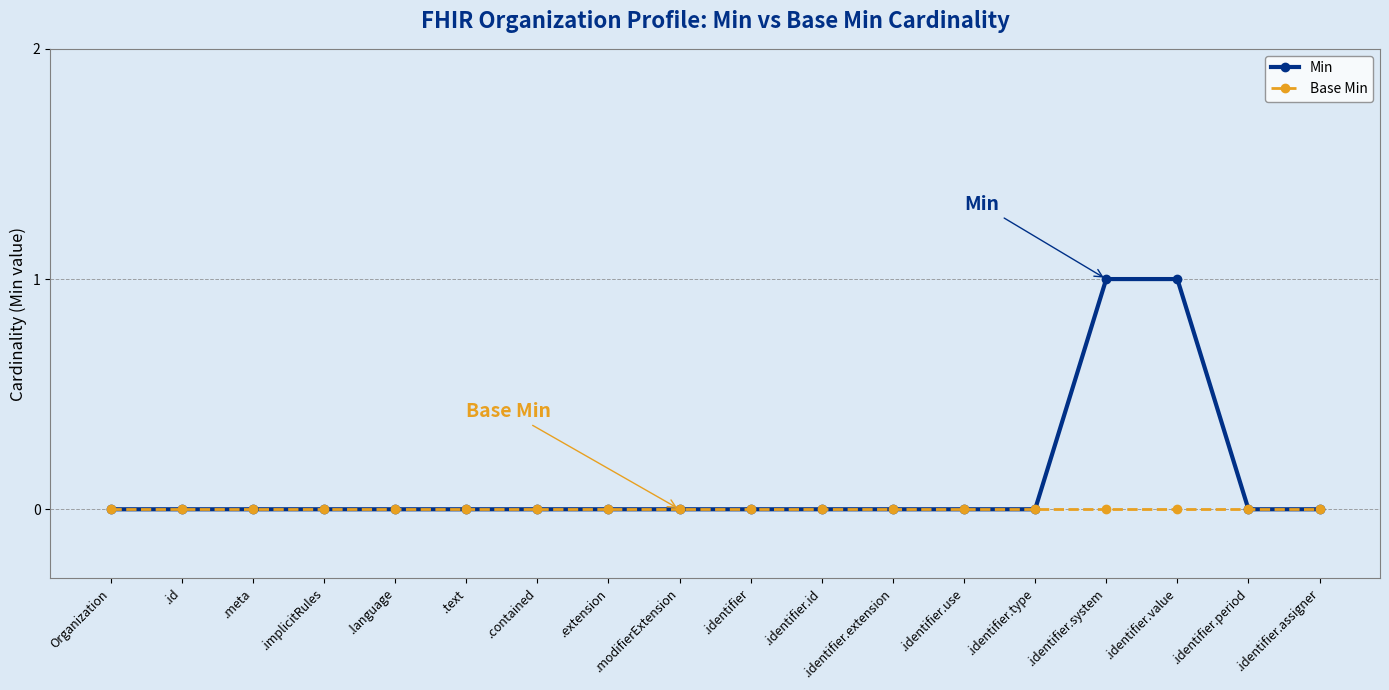

Which series has the largest total across all categories?

Min